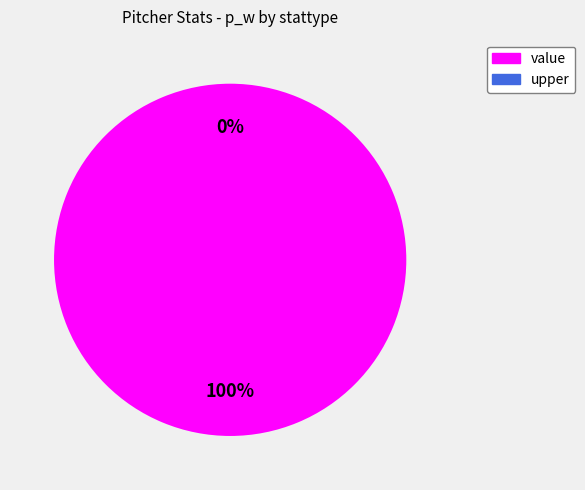

How much of the chart is everything except upper?

100.0%